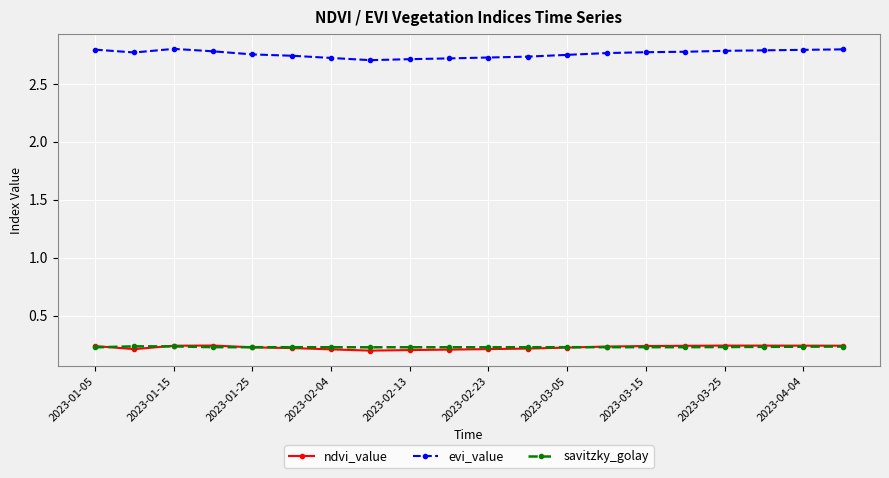

Which series has the widest spread of values?

evi_value